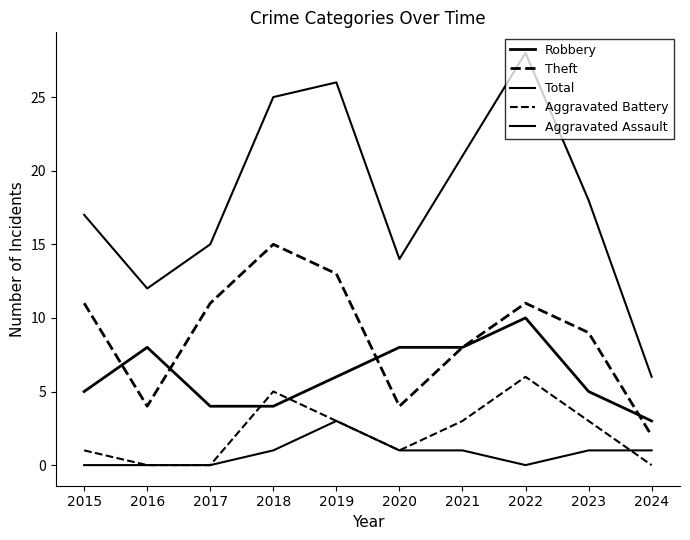

Does the chart have visible grid lines?

No